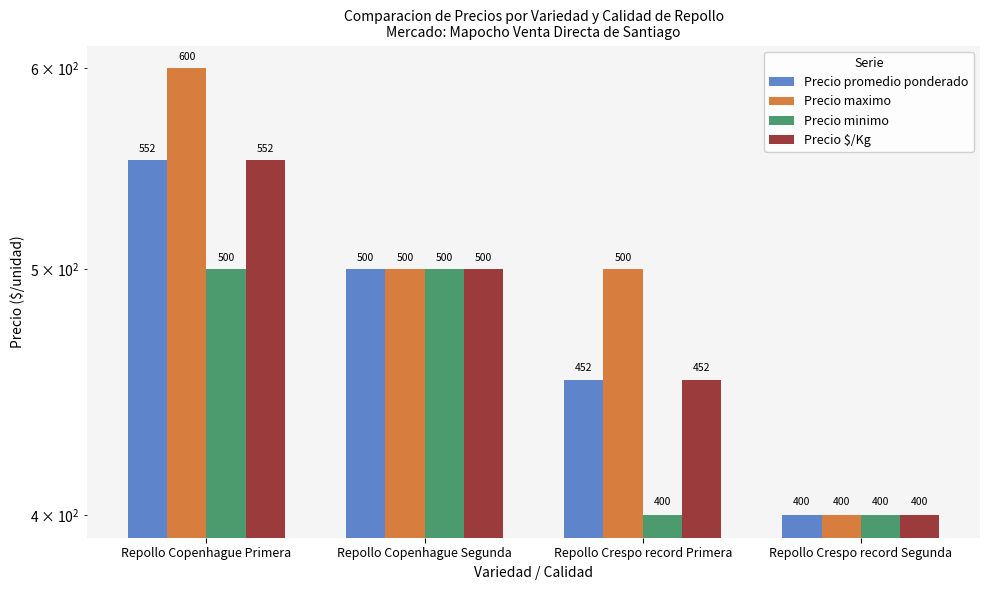

Which series has the widest spread of values?

Precio maximo